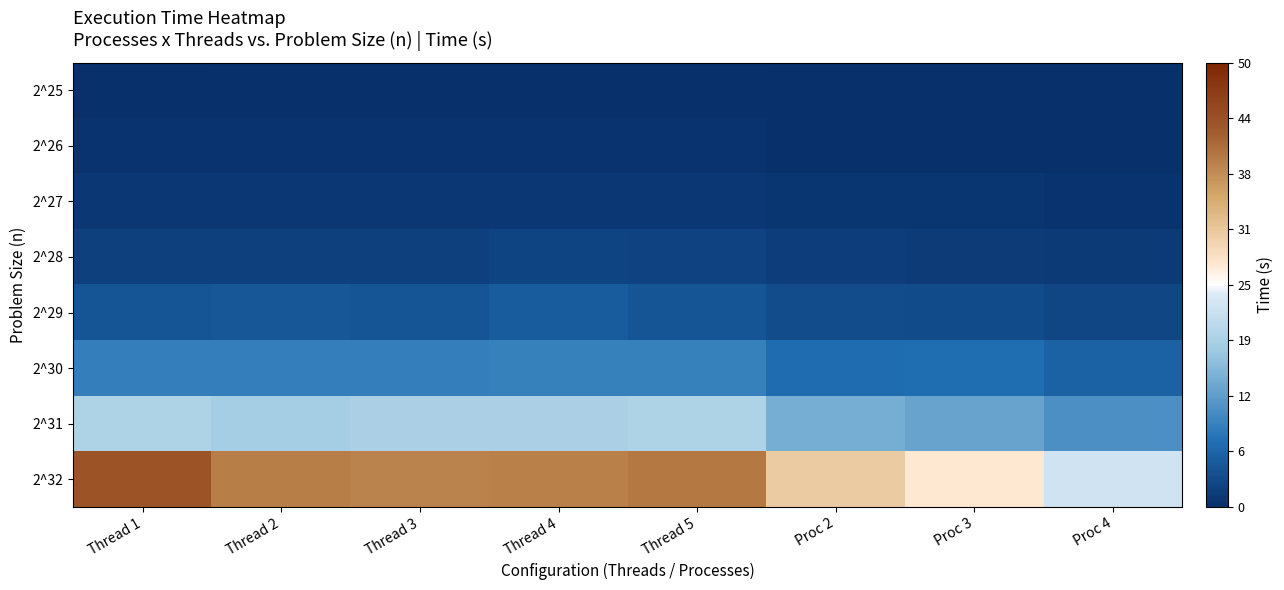

What is the difference between the highest and lowest values at Thread 3?

38.3